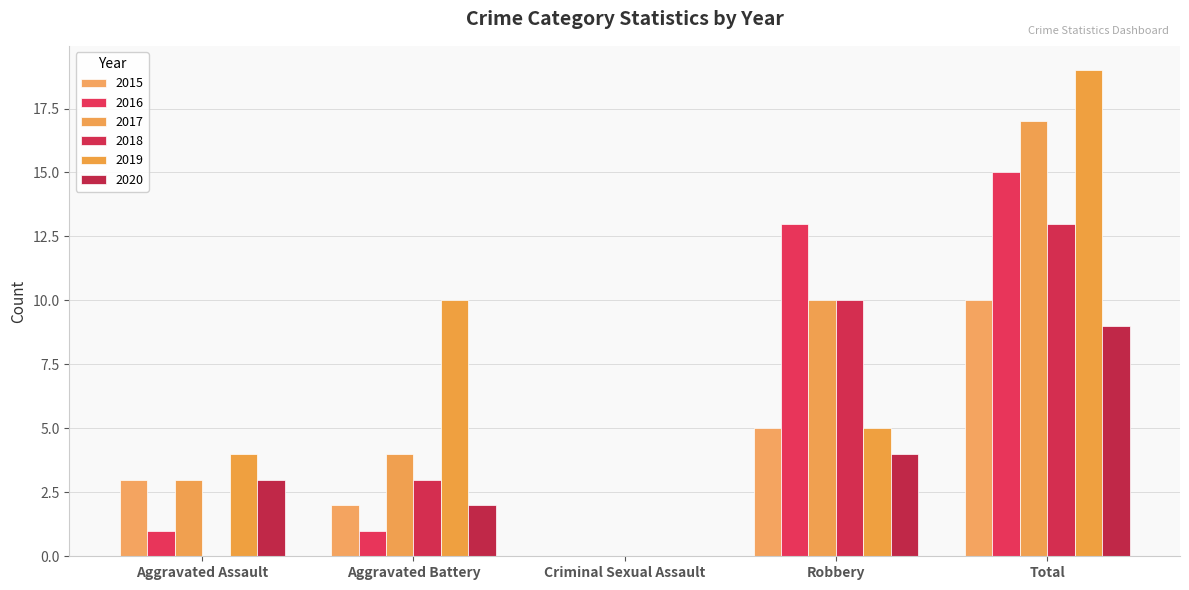

Rank the categories by 2017 value from highest to lowest.

Total, Robbery, Aggravated Battery, Aggravated Assault, Criminal Sexual Assault